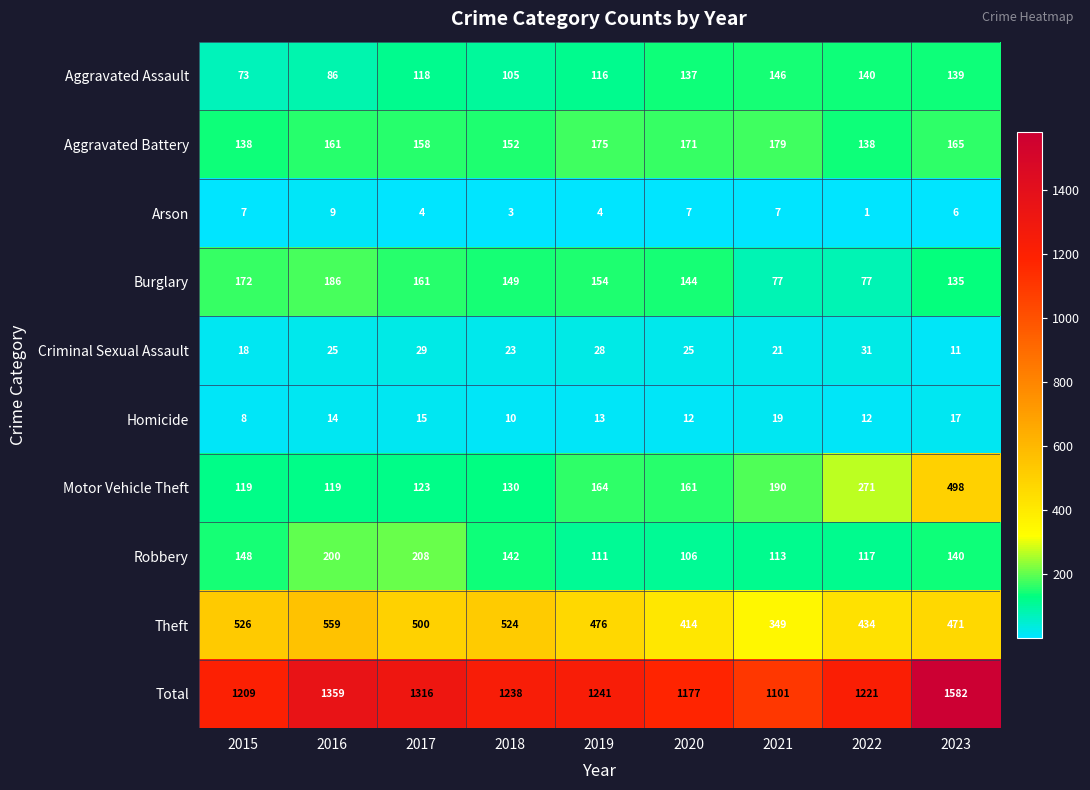

At which category is the sum across all series the highest?

2023